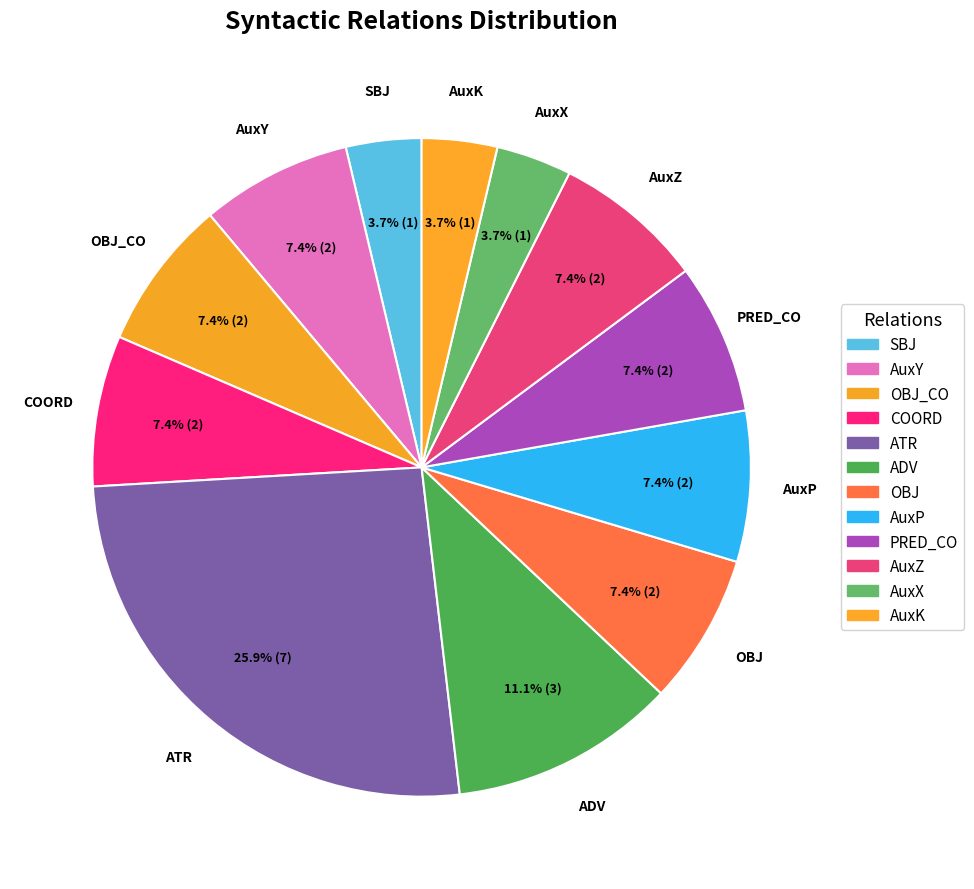

How many slices are in this pie chart?

12